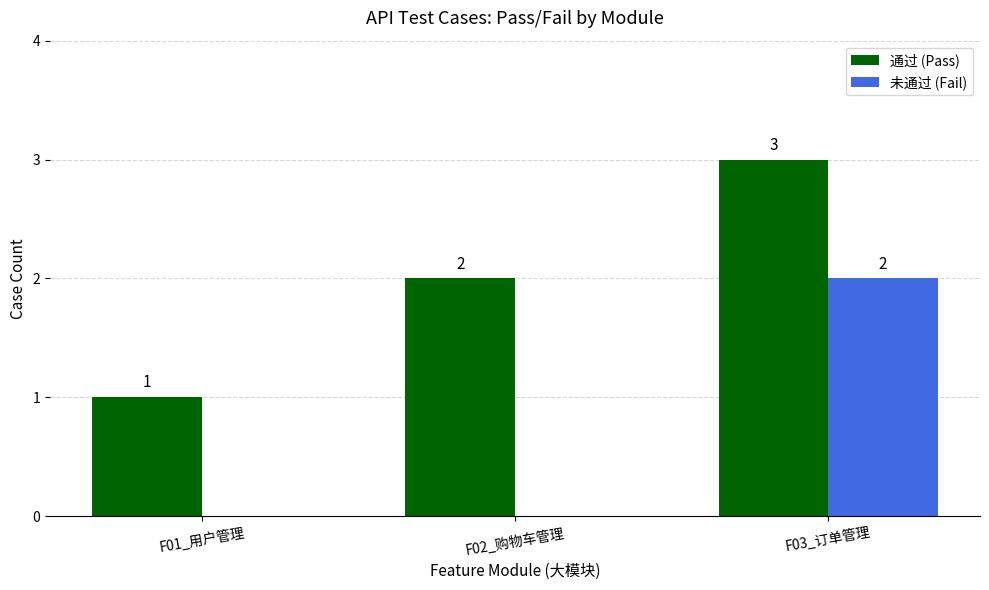

At which category is the sum across all series the highest?

F03_订单管理